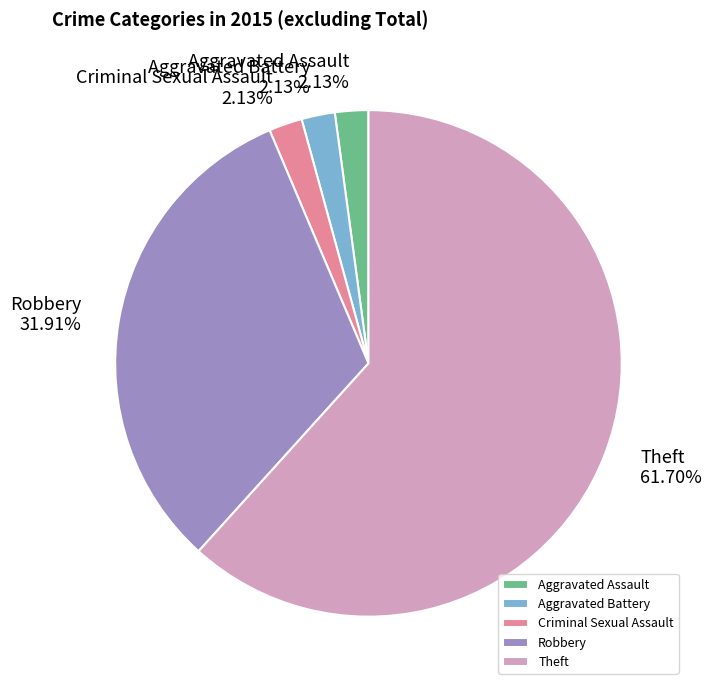

Combined, do Aggravated Battery and Theft account for over 50%?

Yes